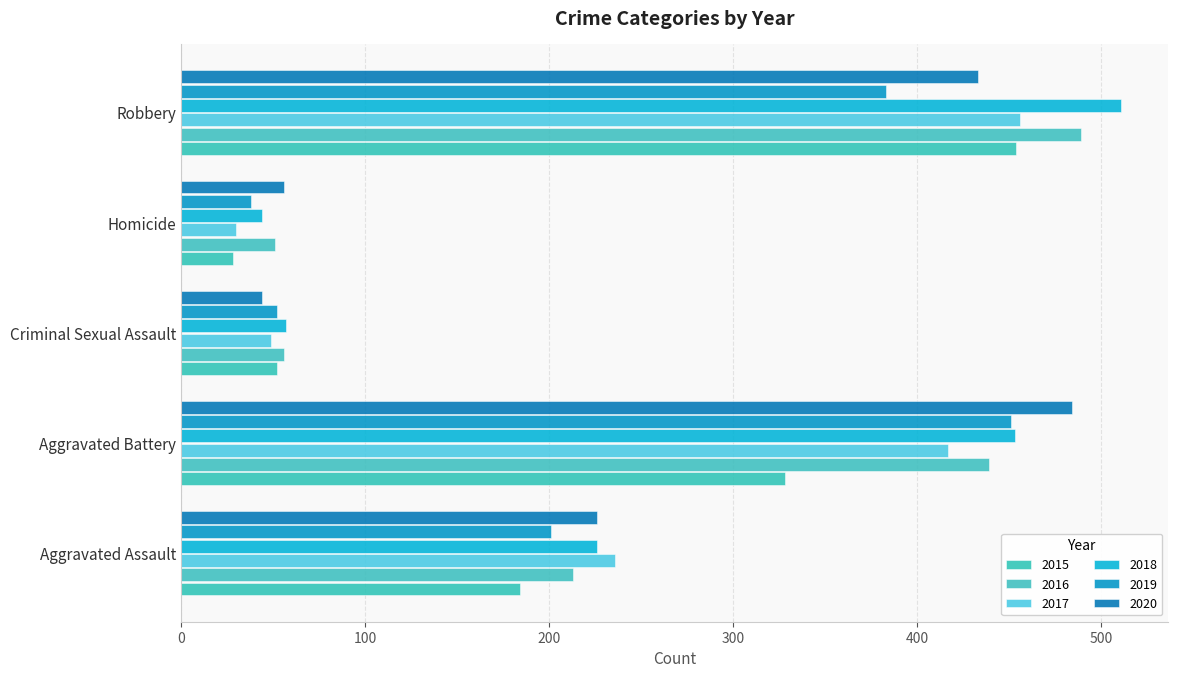

What are all the series names shown in the legend?

2015, 2016, 2017, 2018, 2019, 2020